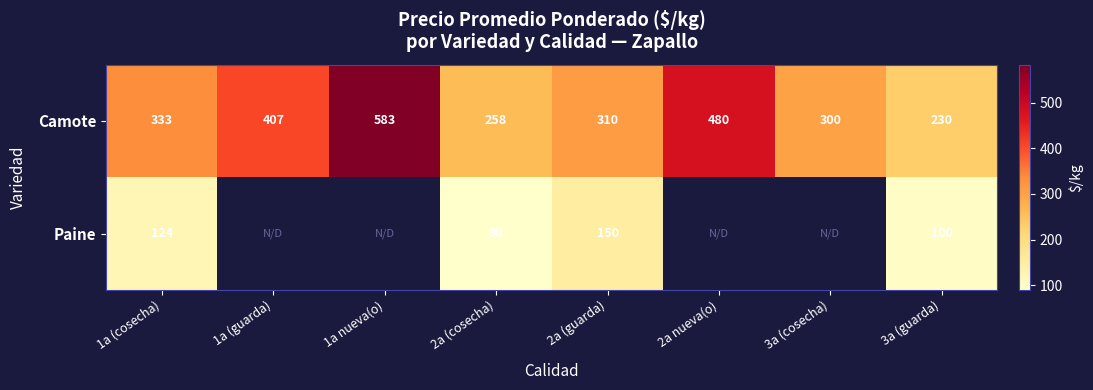

Is it true that Camote equals 189.2 at 1a nueva(o)?

False